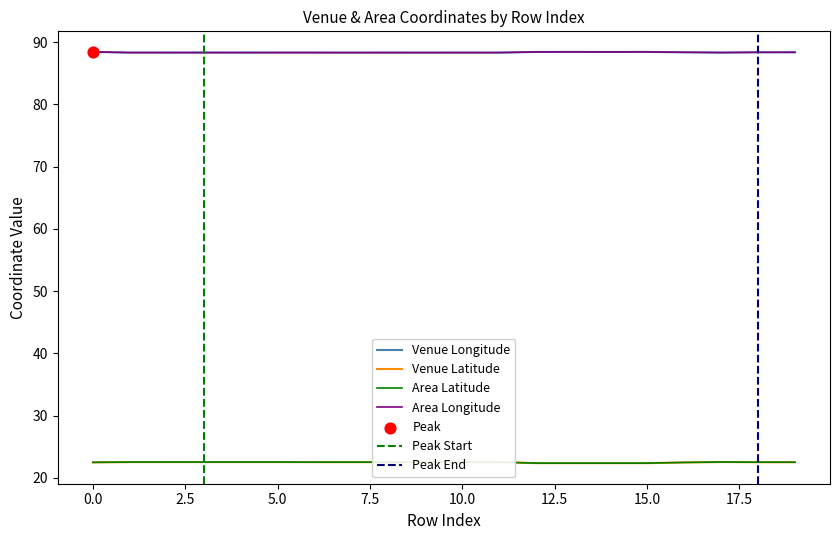

Is the value of Venue Latitude at 8 greater than the value of Area Longitude at 15?

No